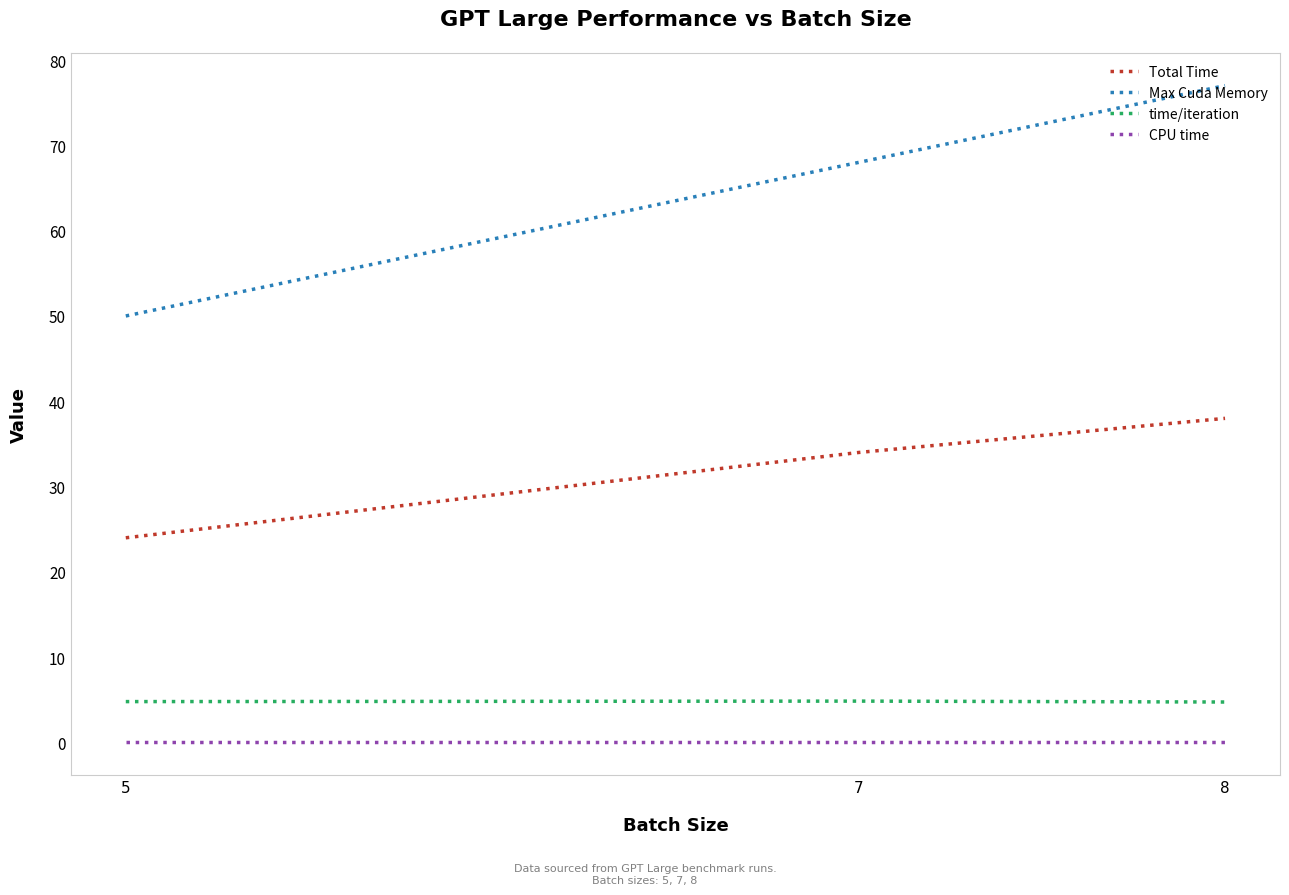

Is the value of CPU time at 5 greater than the value of time/iteration at 7?

No